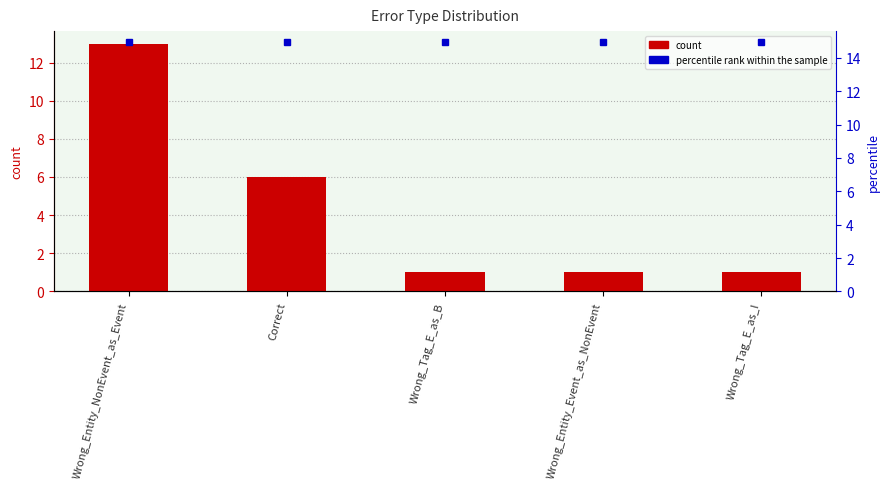

True or false: percentile rank within the sample has a value of 6.3 at Wrong_Tag_E_as_I.

False